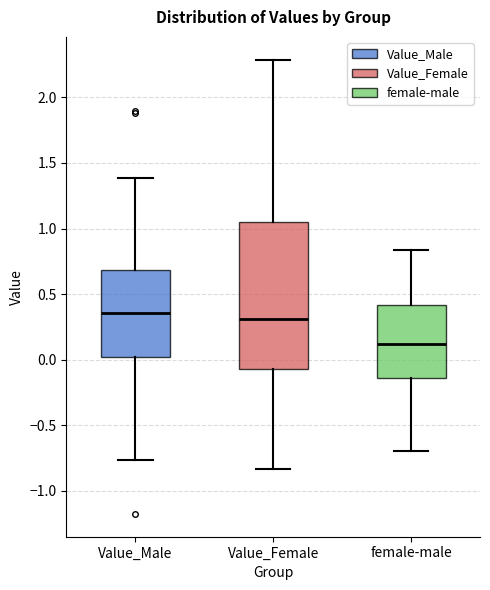

Comparing the boxes themselves (not the whiskers), which one is the tallest?

Value_Female